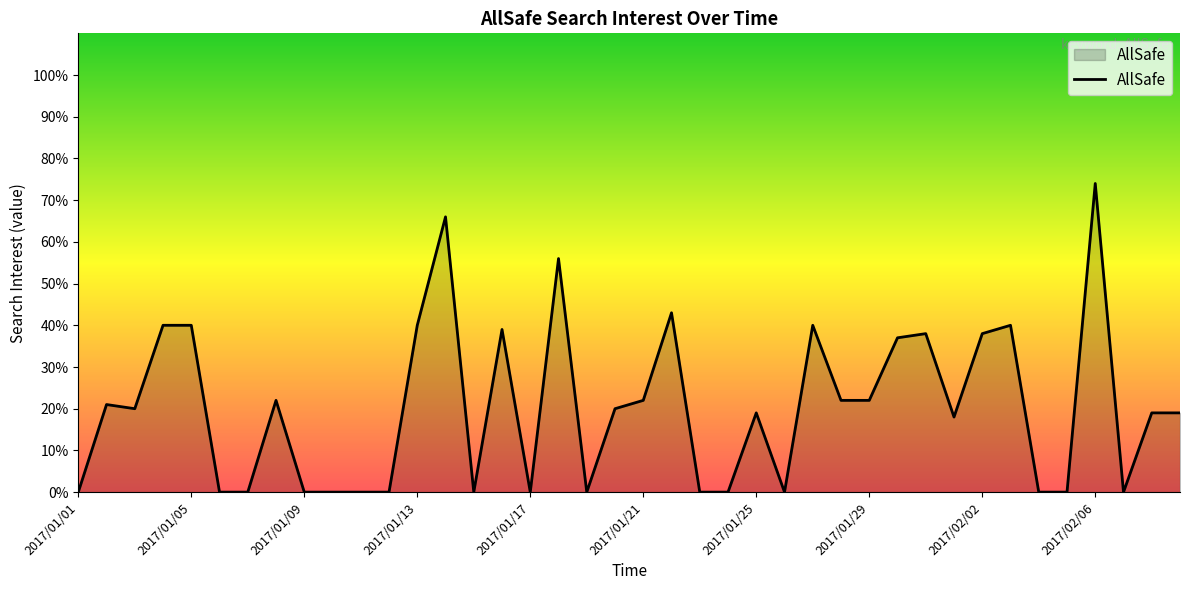

What is the maximum value shown in the chart?

74